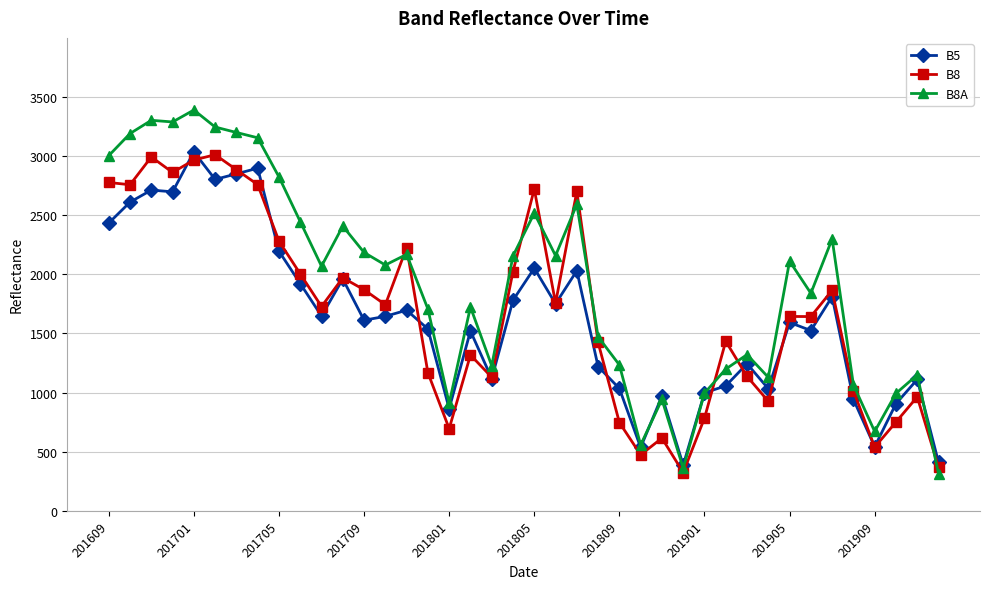

True or false: B8A has more than 1 interior local peaks.

True